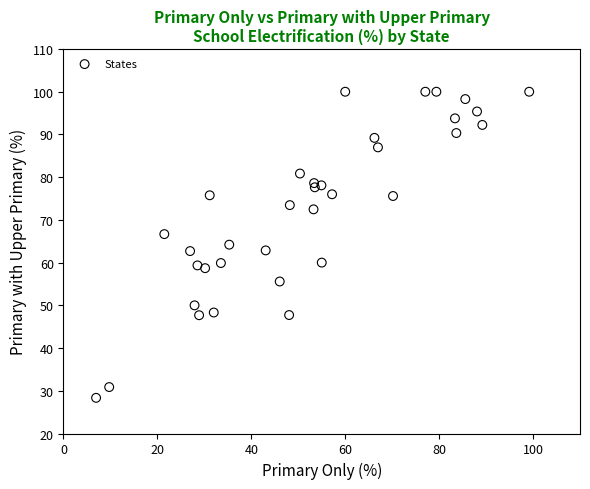

What is the range of Y values (max minus min)?

71.7